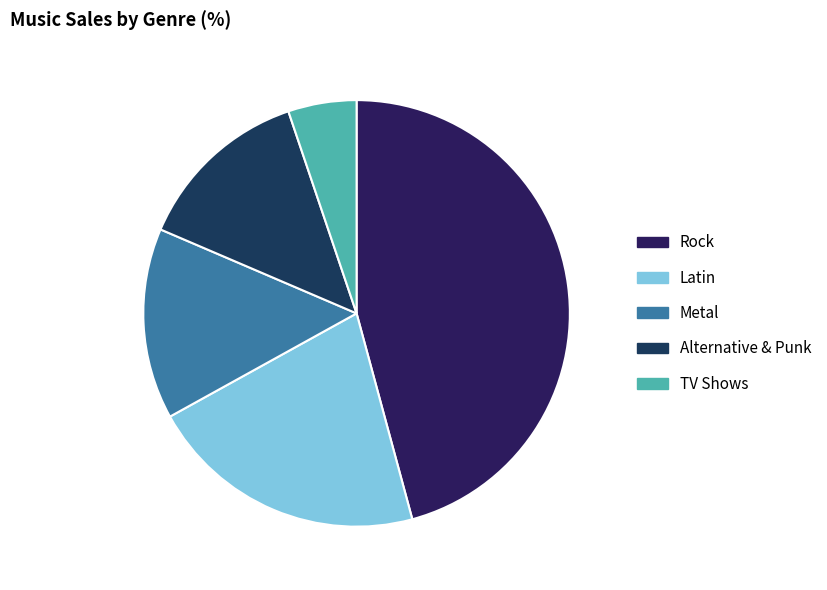

To the nearest percent, what is the difference between the largest and smallest slice percentages?

41%